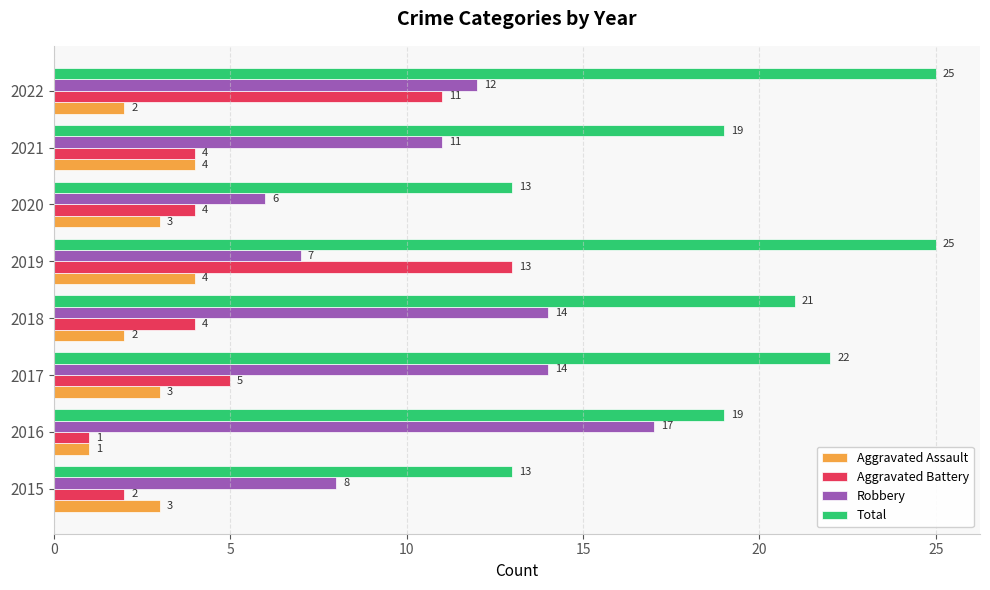

At which category does the chart reach its minimum across all series?

2016